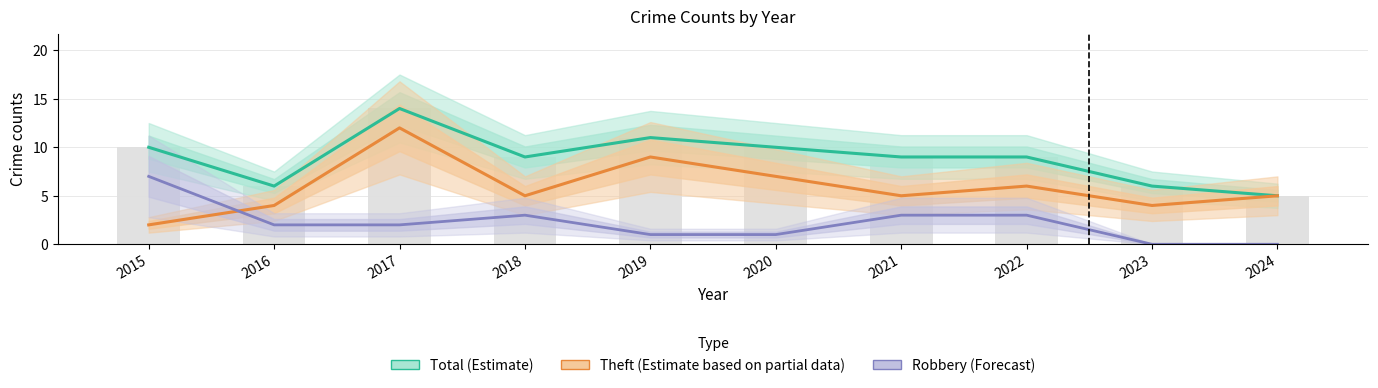

At 2022, list the series in order from smallest to largest.

Robbery (Forecast), Theft (Estimate based on partial data), Total (Estimate)